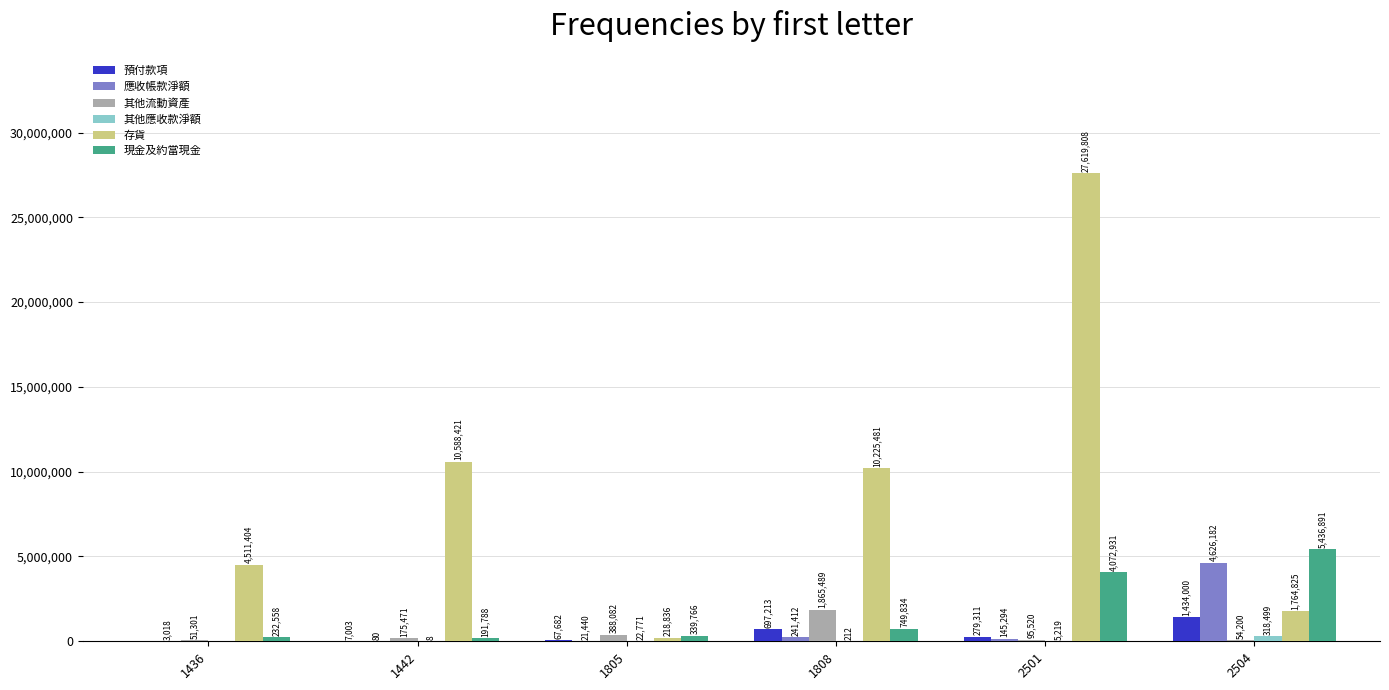

What is the sum of the 存貨 values at 1808 and 1442?

20813902